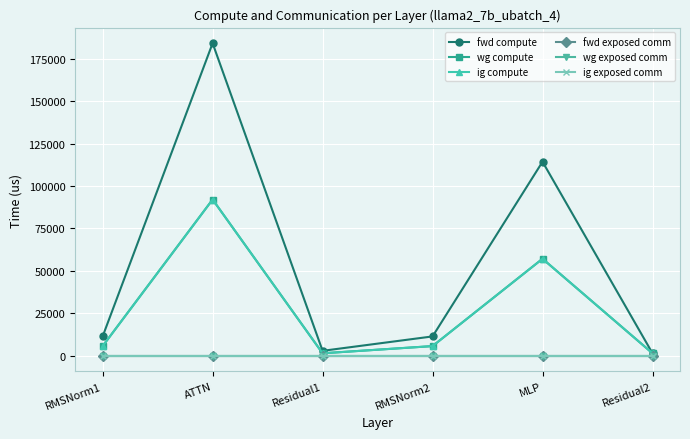

List the labels in order of wg exposed comm value, smallest first.

RMSNorm1, ATTN, Residual1, RMSNorm2, MLP, Residual2